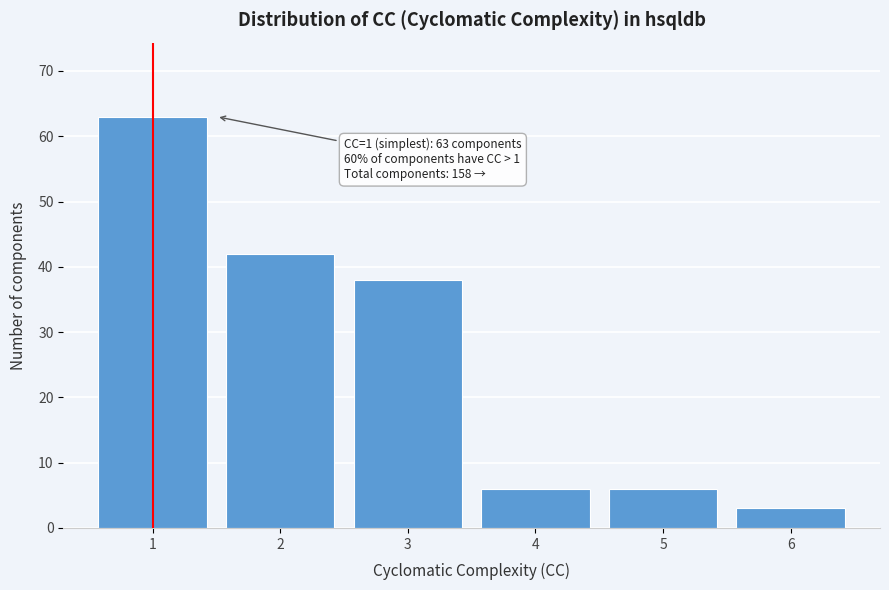

Reading right to left, list all the values displayed in this chart.

6=3	5=6	4=6	3=38	2=42	1=63